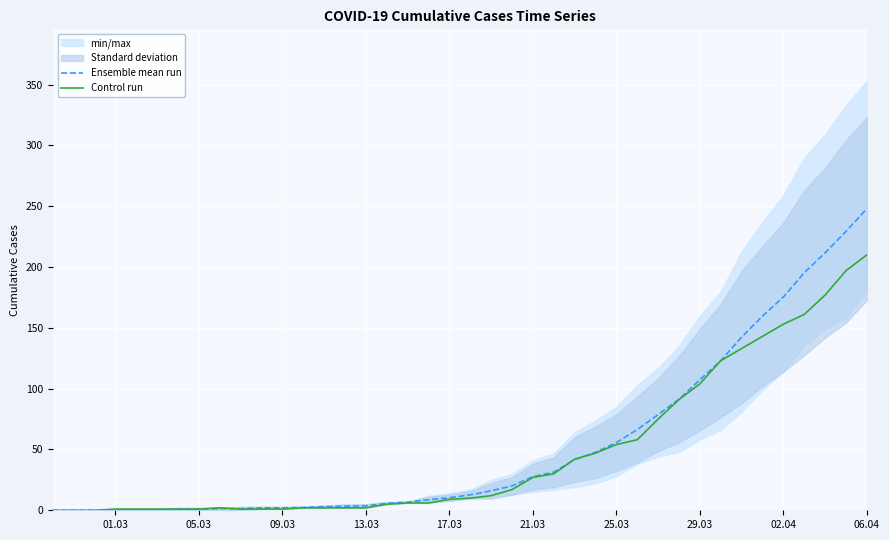

At how many categories does at least one series exceed 217?

2